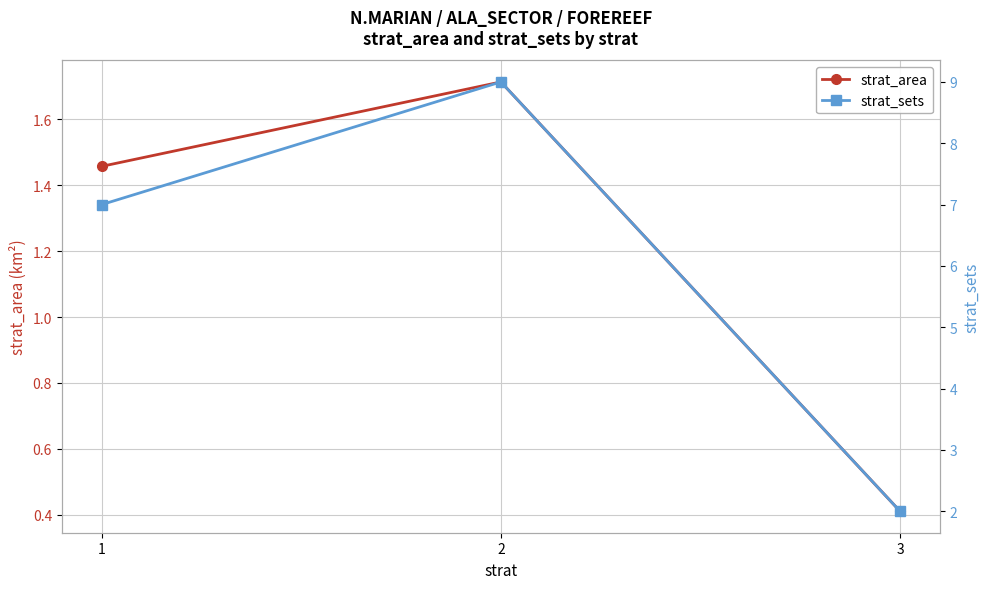

Which category has the highest value in the strat_area series?

2